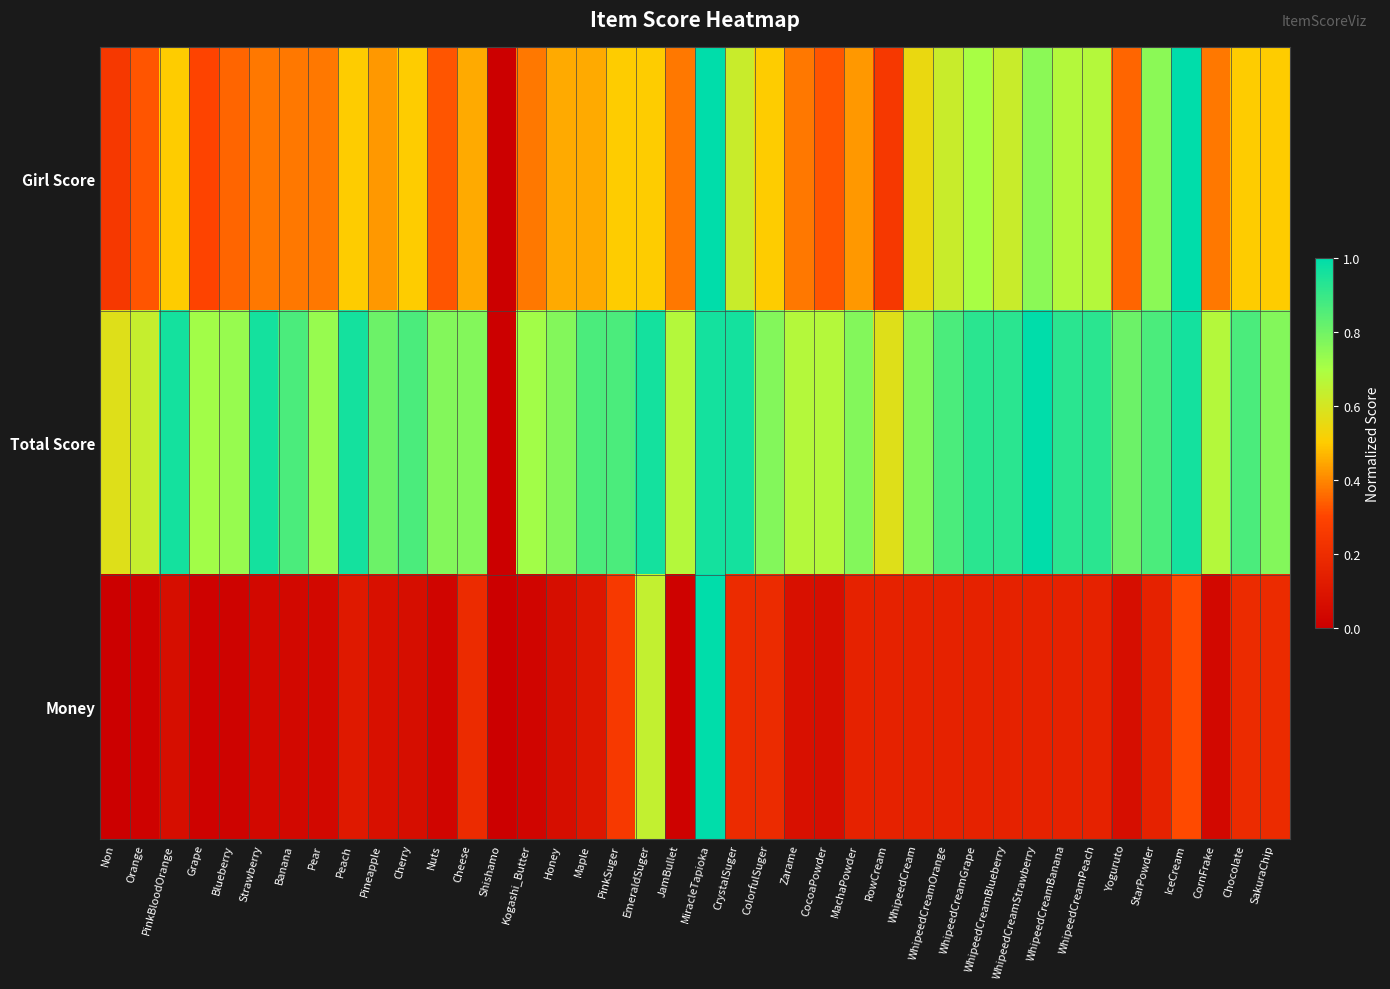

Count the number of categories in the chart.

40